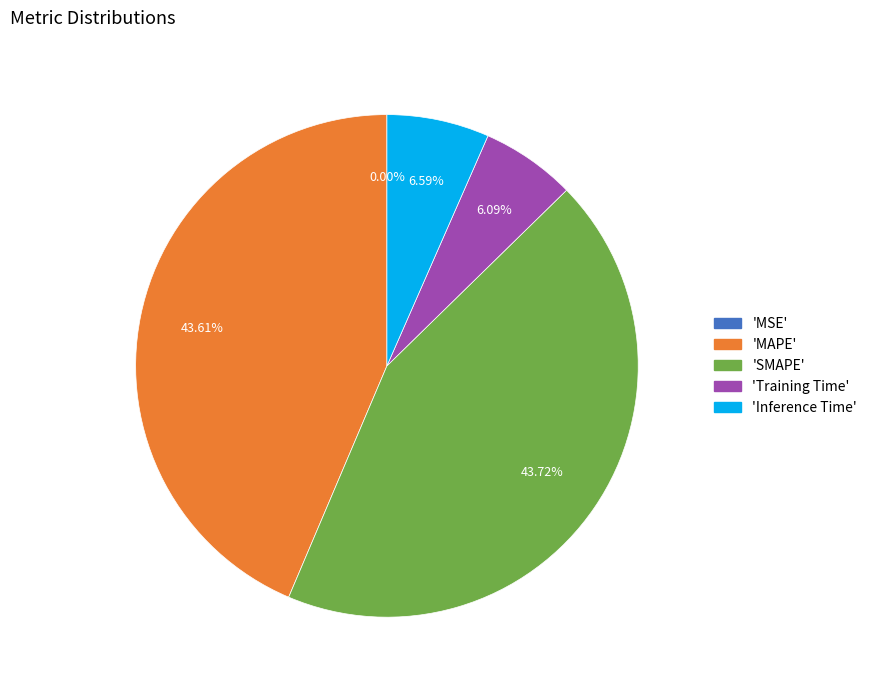

Does any single category account for the majority?

No